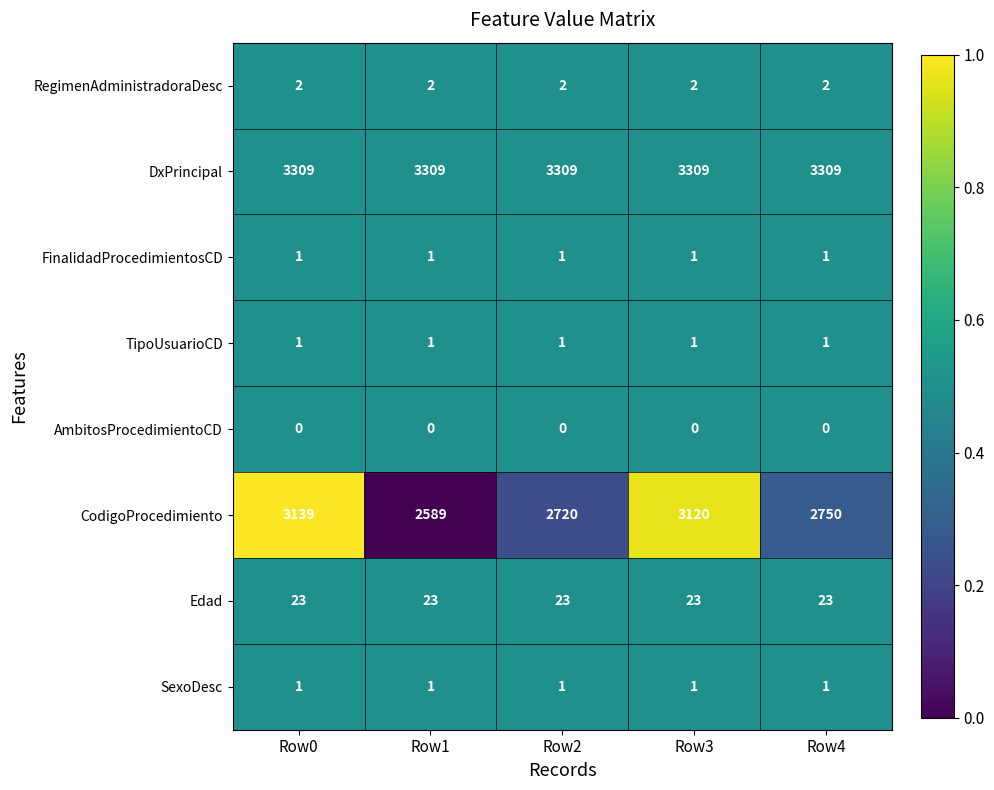

What is the total value across all series at Row4?

6087